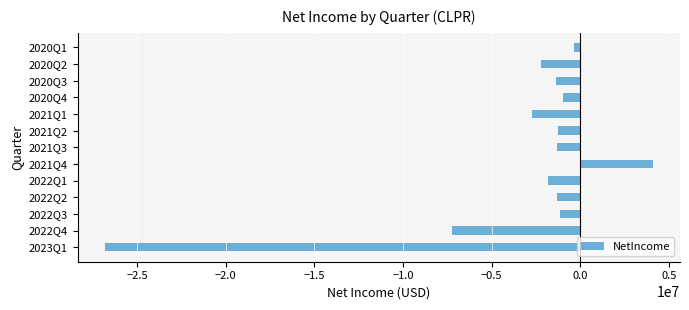

Does the chart contain any negative values?

Yes